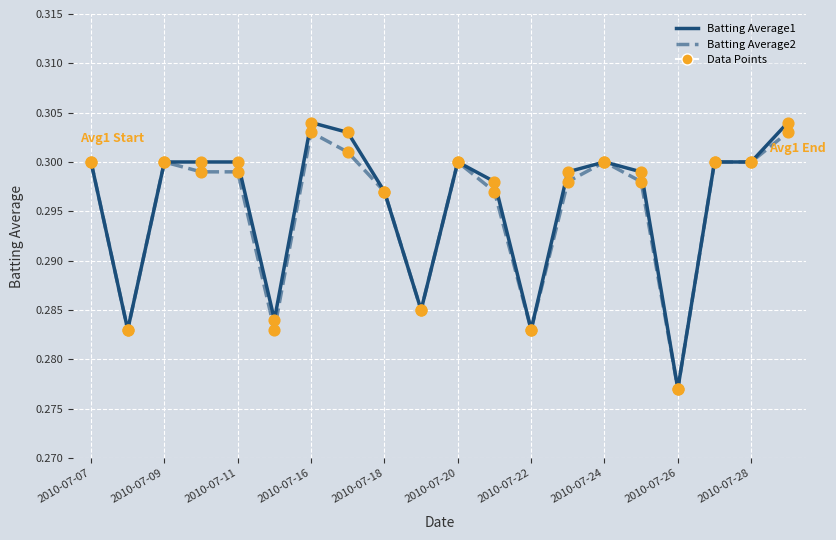

Which series has the largest range (max minus min)?

Batting Average1